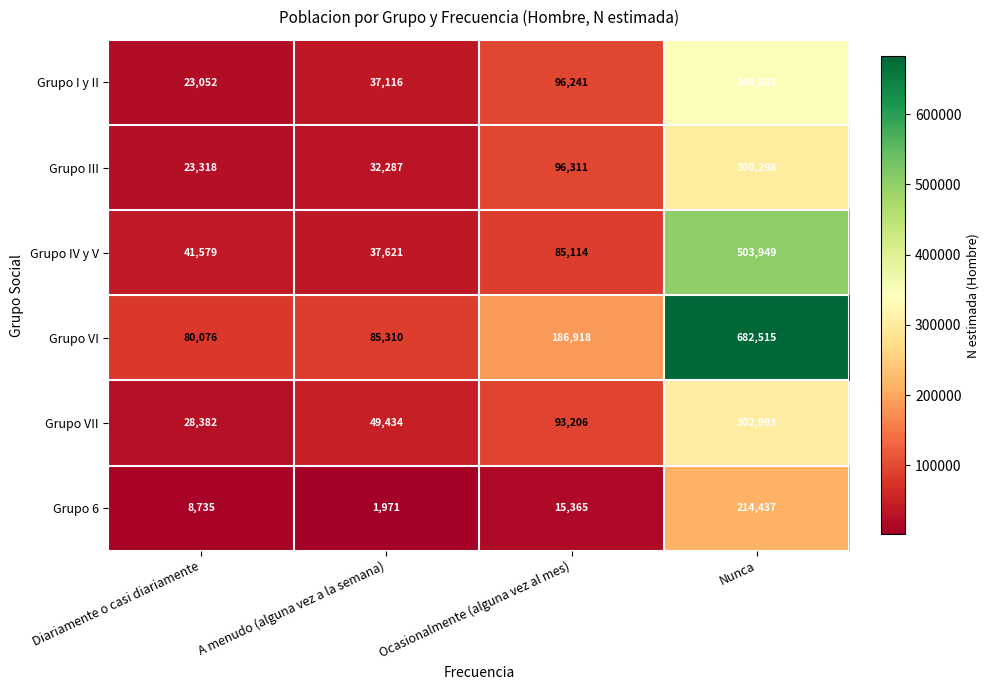

At how many categories does at least one series exceed 568955?

1